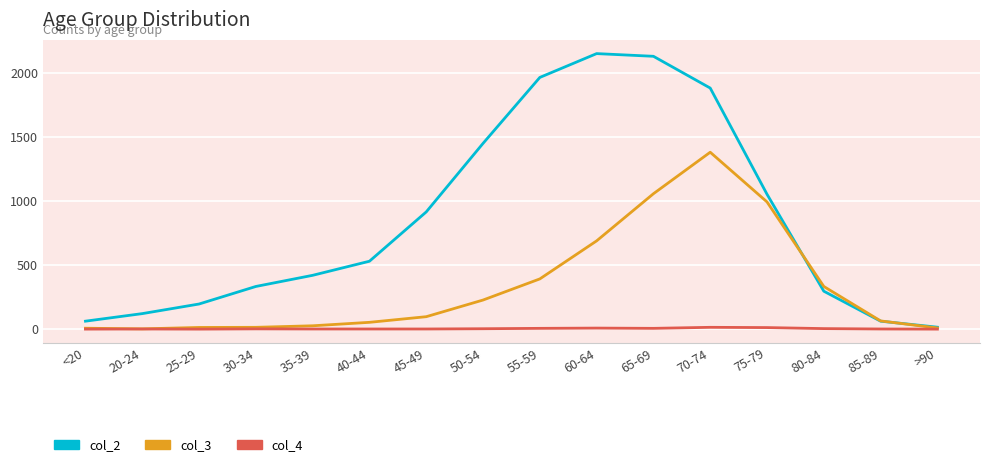

Which series has the widest spread of values?

col_2